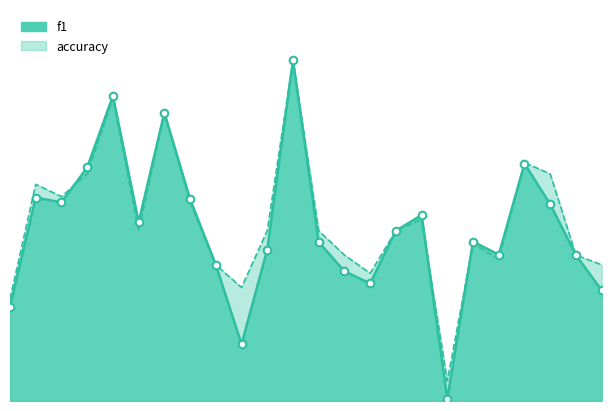

At how many categories does at least one series exceed 0?

24